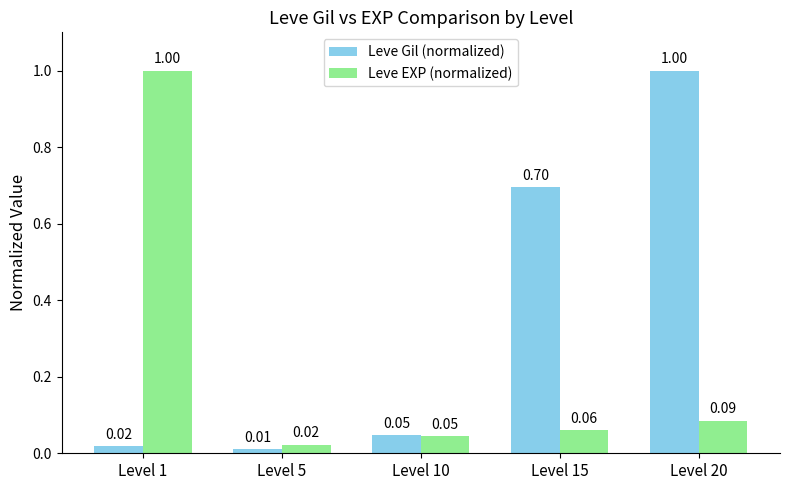

Which series changed the most between Level 1 and Level 20?

Leve Gil (normalized)